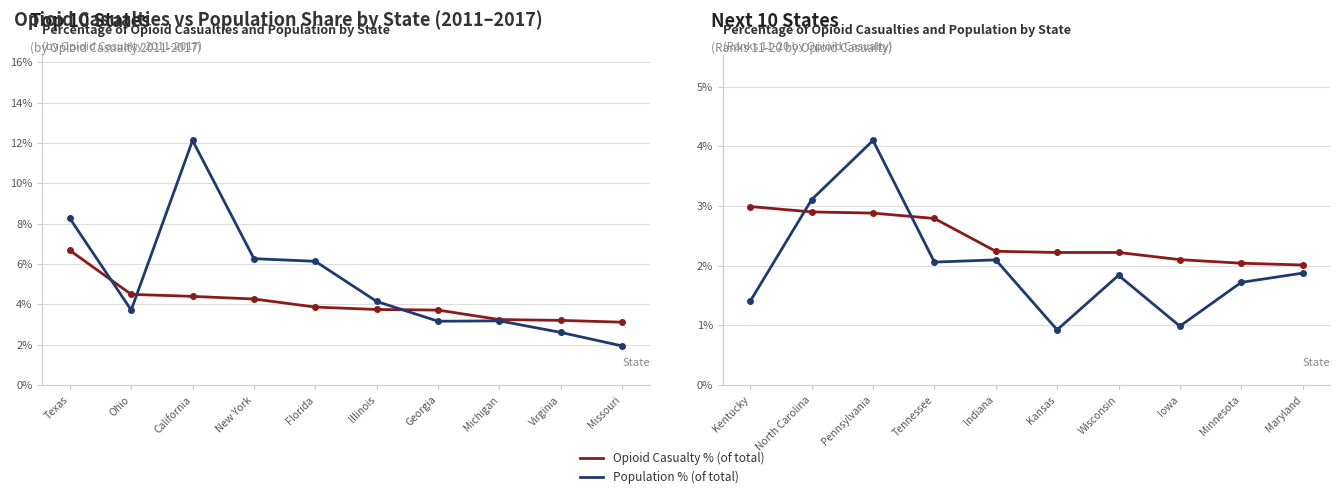

Which series has the largest total across all categories?

Opioid Casualty % (of total)